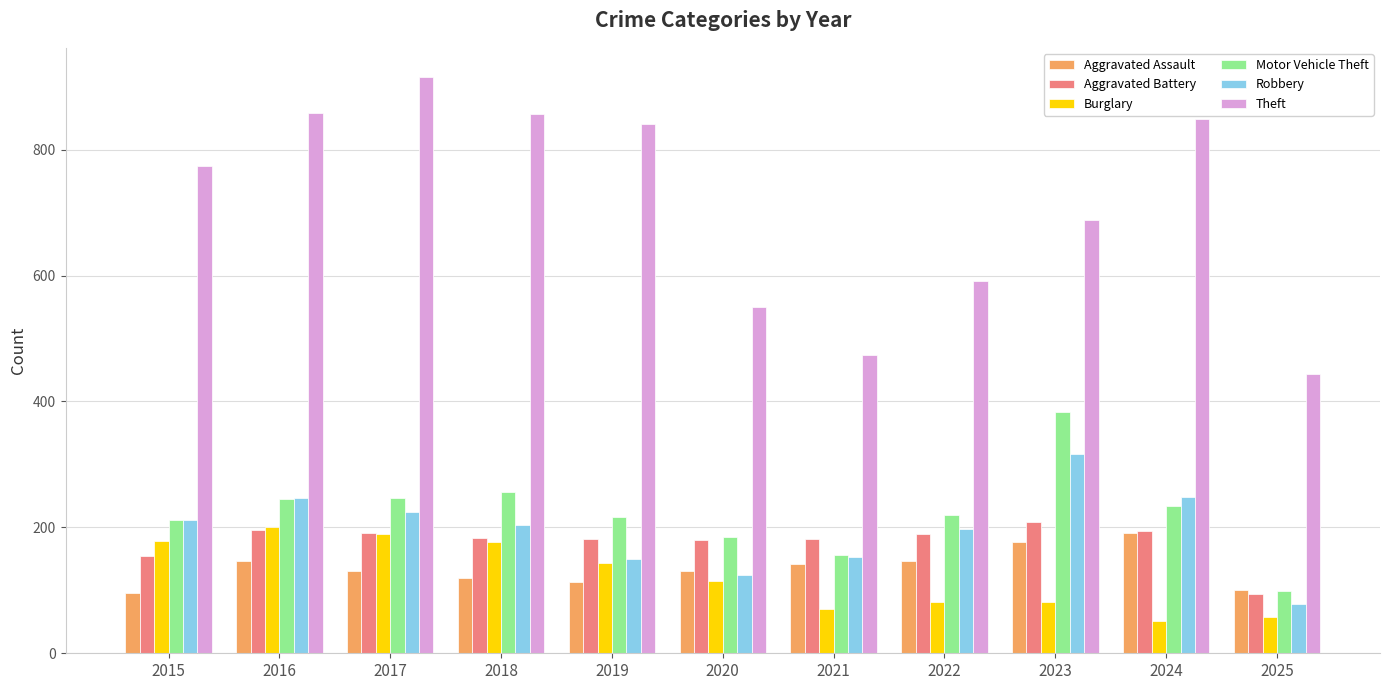

What is the value of the Burglary bar at the 3rd from the left?

189